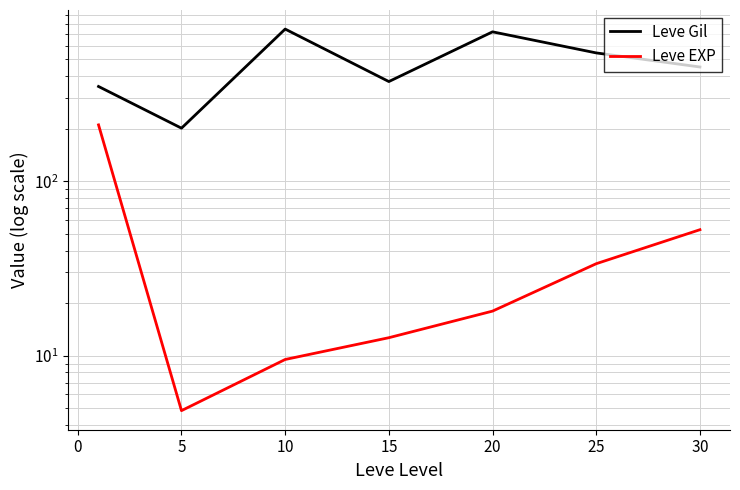

True or false: Leve EXP and Leve Gil intersect in this chart.

False